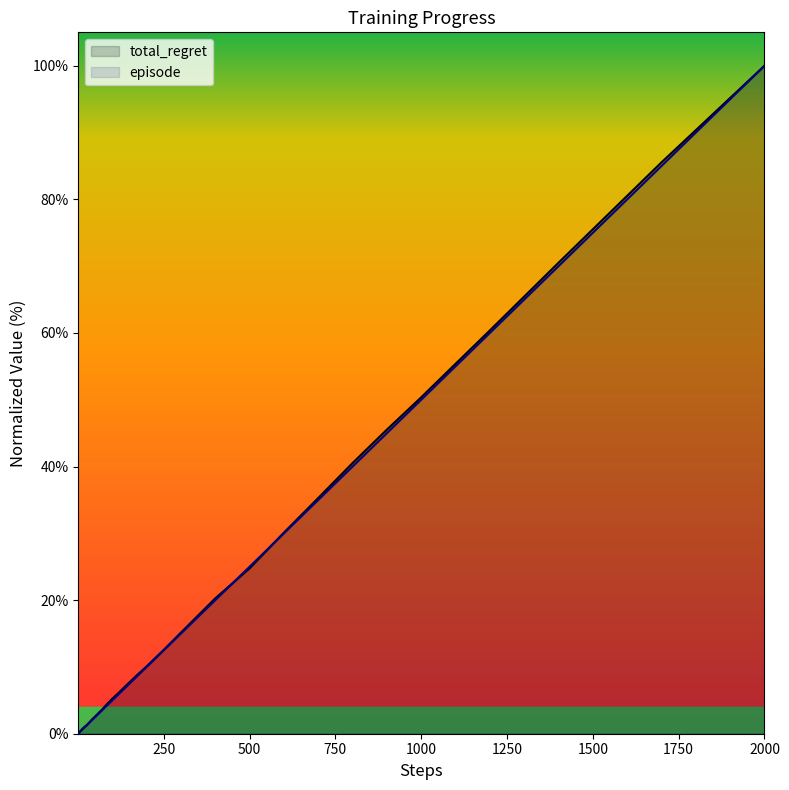

What is the difference between the highest and lowest values at 500?

0.2